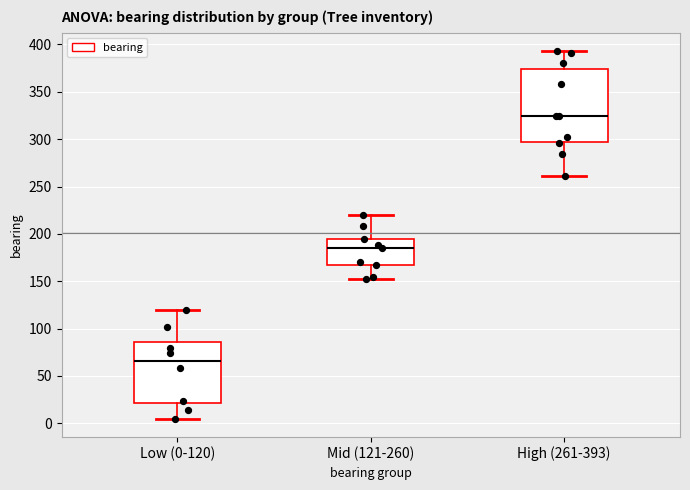

Reading left to right, transcribe this box plot: for each box, give where its median line is, the range the box spans, and where its two whiskers end, as read against the y-axis. The values are not printed on the chart, so give them approximately, as read against the axis.

Low (0-120): median 65, box 20 to 85, whiskers 5 to 120
Mid (121-260): median 185, box 165 to 195, whiskers 150 to 220
High (261-393): median 325, box 300 to 375, whiskers 260 to 395